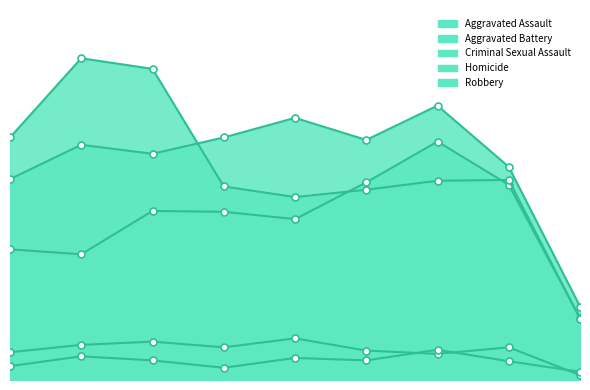

How many series are shown in this chart?

5